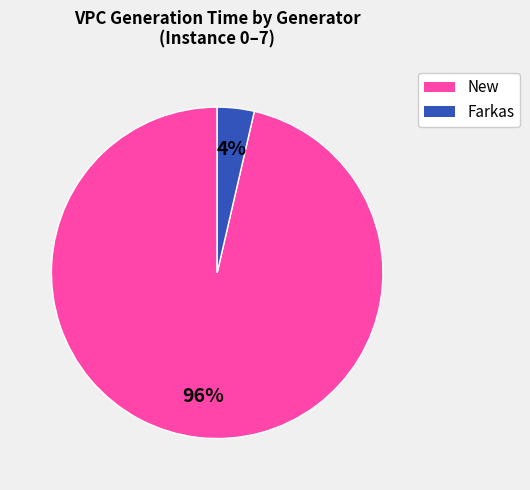

How many segments does this pie chart have?

2